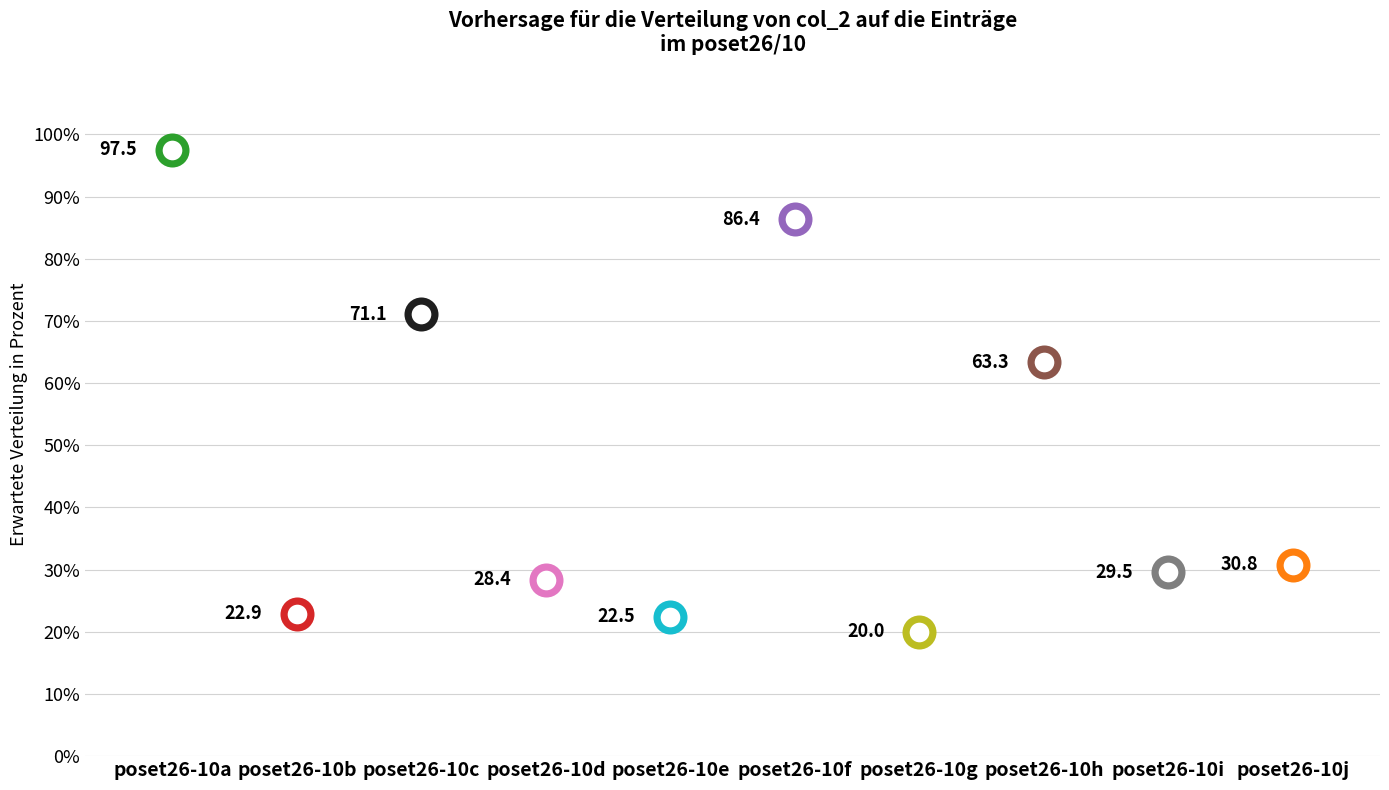

Approximately how many times larger is the value at poset26-10d compared to poset26-10j?

0.9